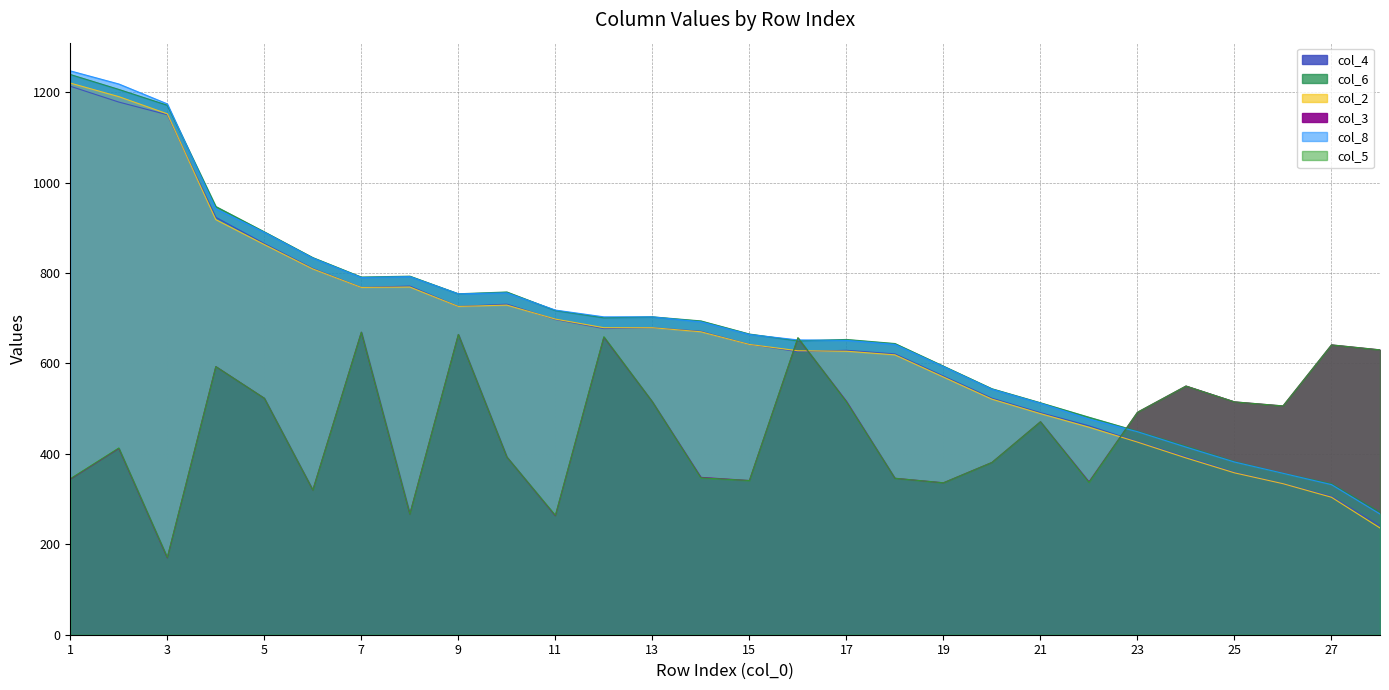

Which has a higher value, 28 or 4?

4